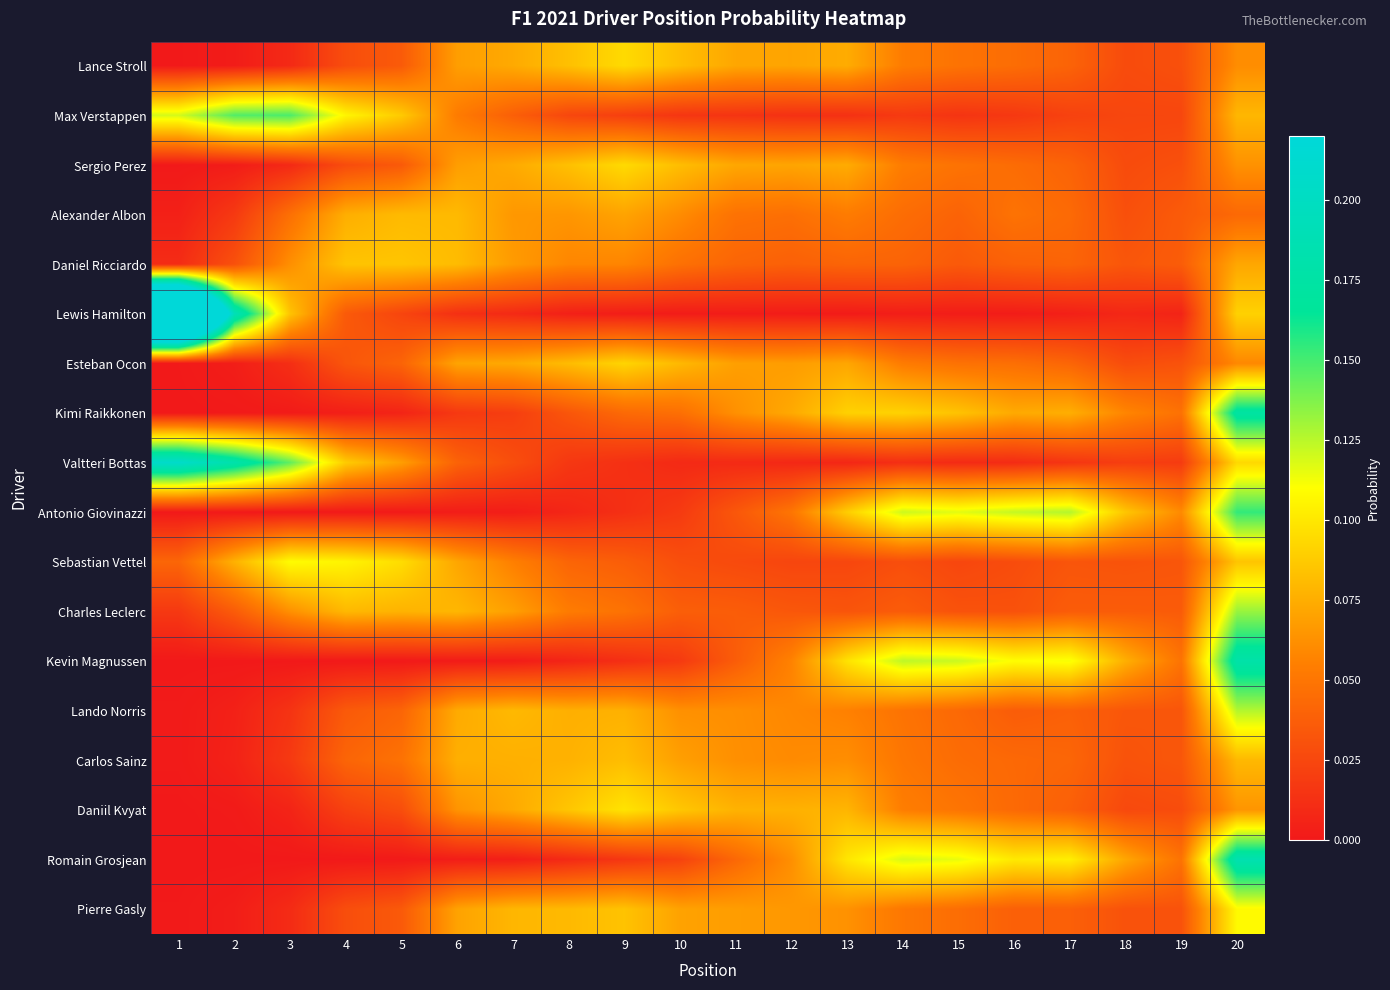

At which category does the chart reach its peak across all series?

1